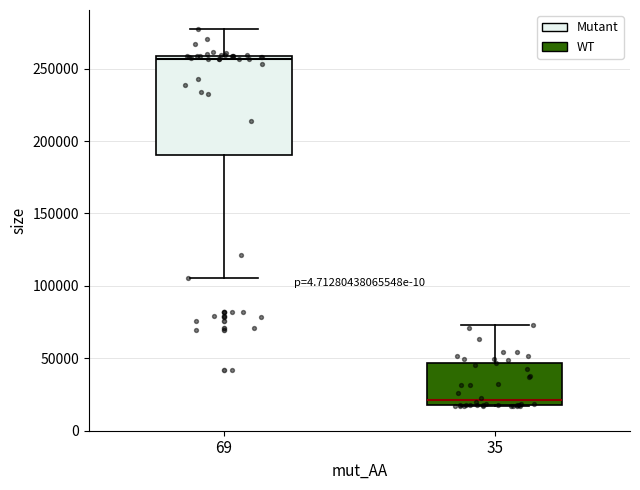

Reading left to right, read every box against the y-axis: the position of its median line, the range the box covers, and the ends of its whiskers. The values are not printed on the chart, so give them approximately, as read against the axis.

69: median 255000, box 190000 to 260000, whiskers 105000 to 275000
35: median 20000 (just above the box's lower edge), box 20000 to 45000, whiskers 15000 to 75000